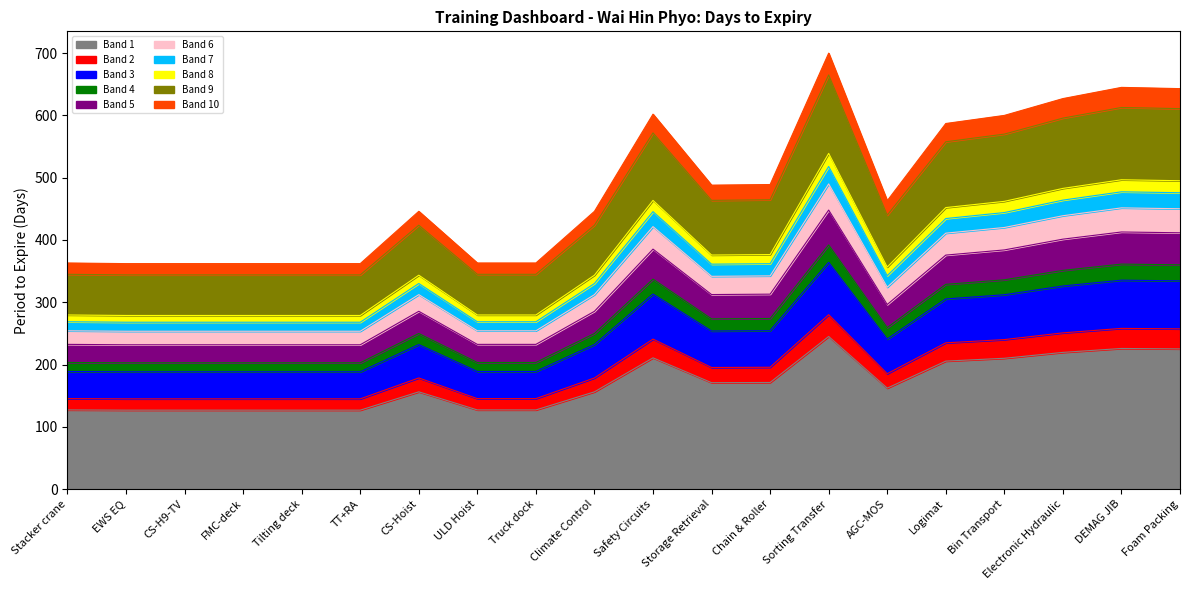

How many points are lower than both their immediate neighbors (excluding endpoints)?

2